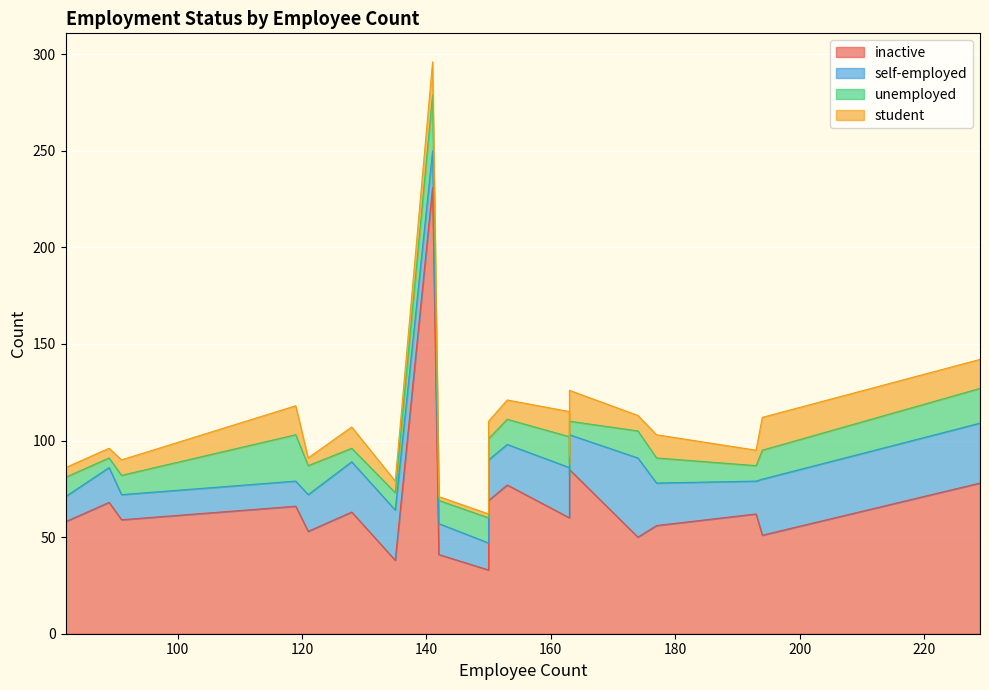

What is the difference between the maximum and minimum values in the unemployed series?

24